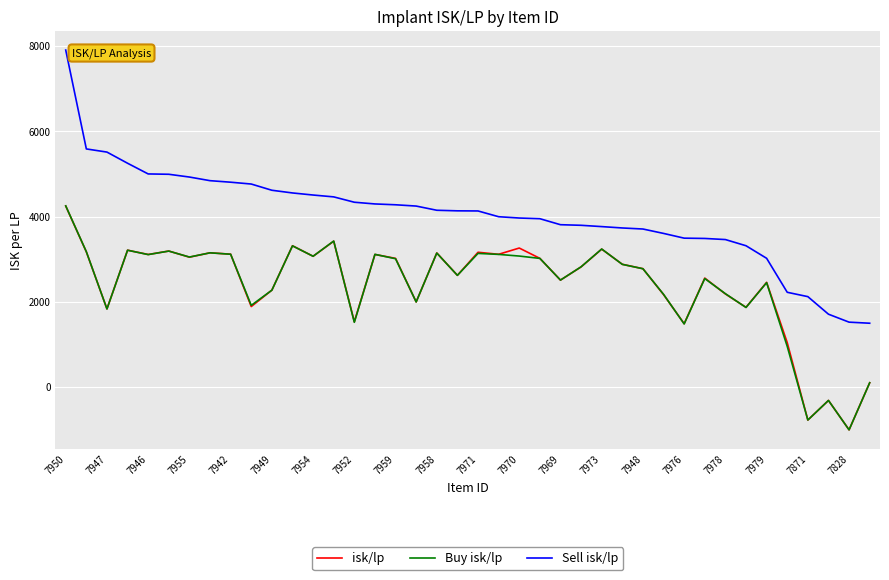

What is the maximum value shown in the chart?

7908.1